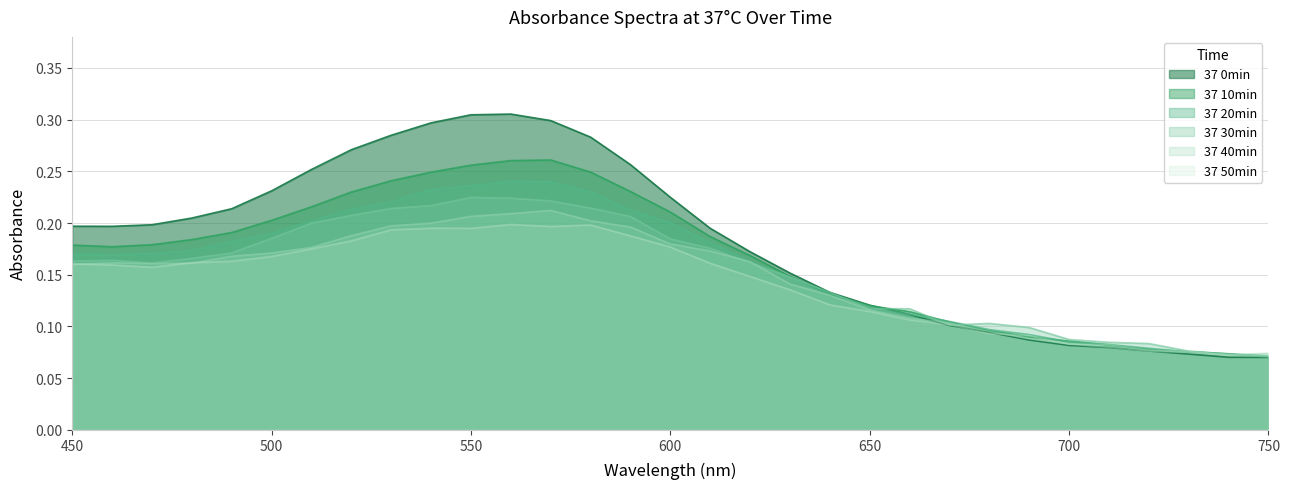

The value of 37 50min at 700 is 0.0. True or false?

False